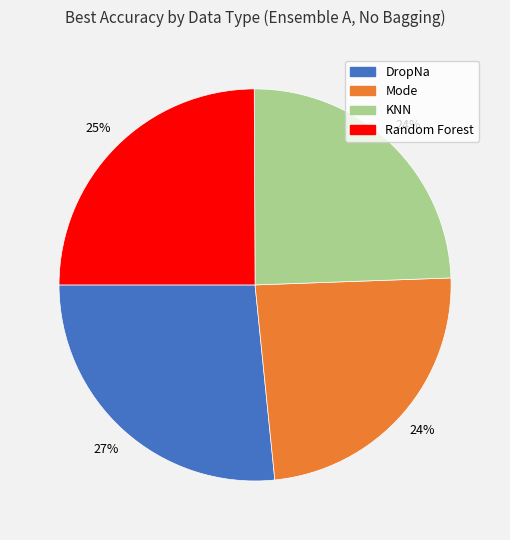

To the nearest percent, what is the average slice percentage?

25%